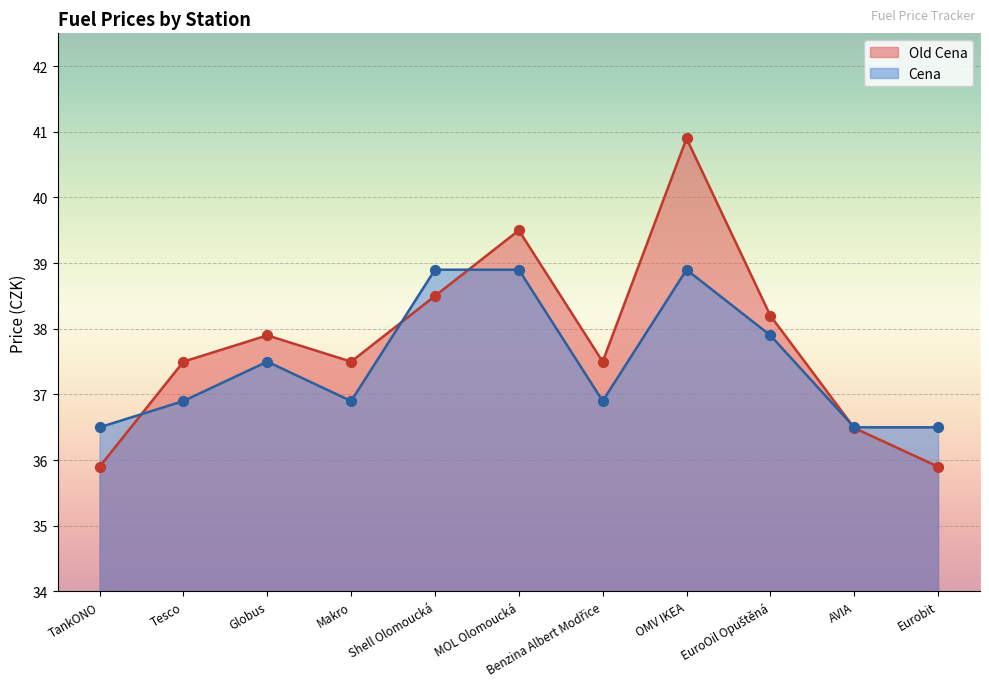

Which series has the largest total across all categories?

Old Cena